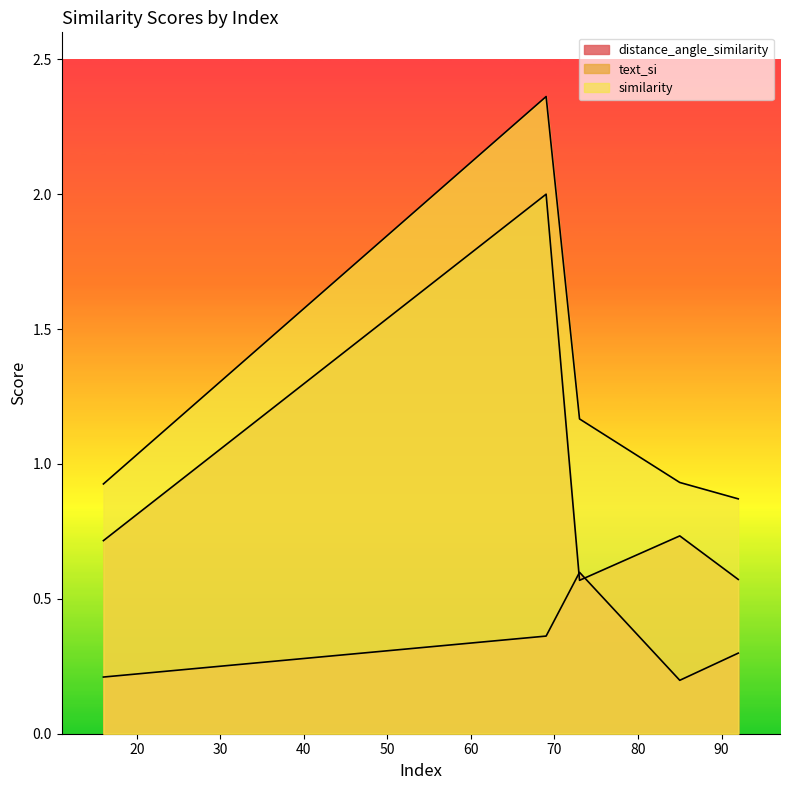

Reading right to left, transcribe all the data shown in this chart.

distance_angle_similarity: 92=0.3	16=0.2	85=0.2	73=0.6	69=0.4
text_si: 92=0.6	16=0.7	85=0.7	73=0.6	69=2.0
similarity: 92=0.9	16=0.9	85=0.9	73=1.2	69=2.4